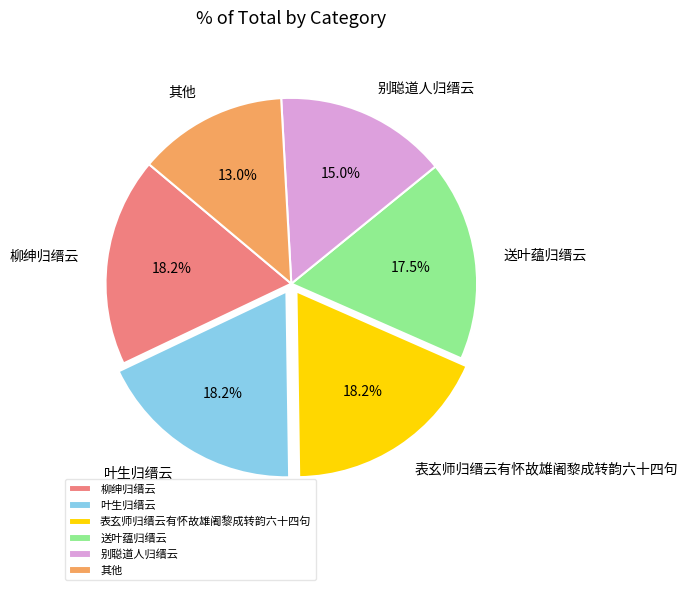

Do 送叶蕴归缙云 and 柳绅归缙云 together represent more than half of the pie?

No